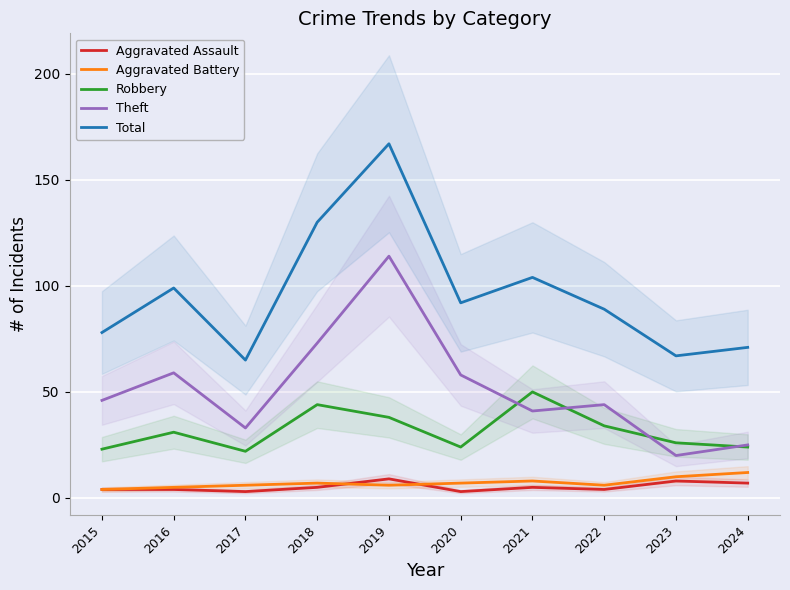

What is the sum of all Theft values?

513